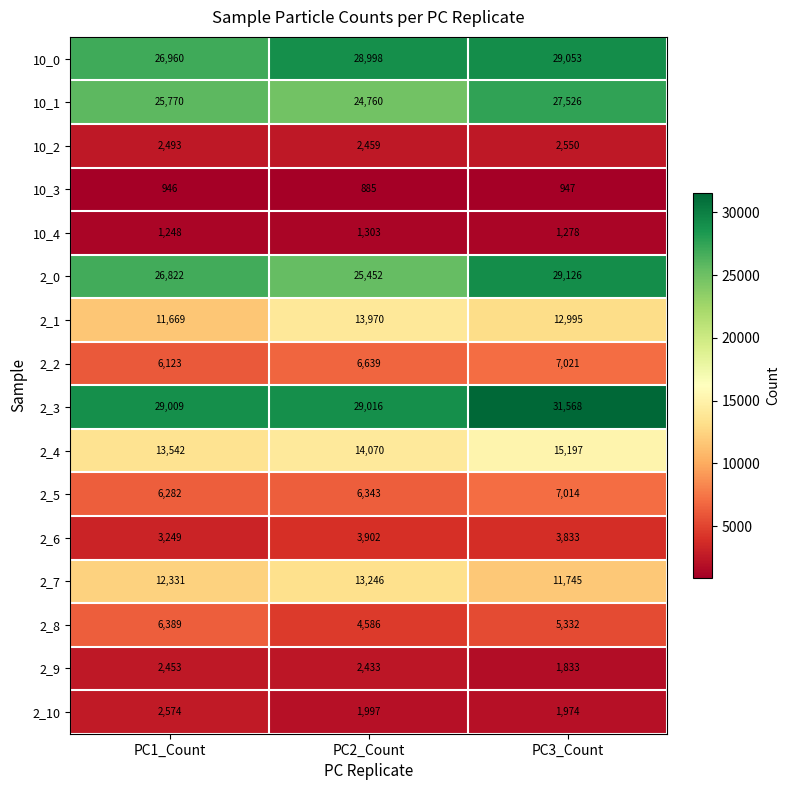

At which label does 2_8 first exceed 5332?

PC1_Count